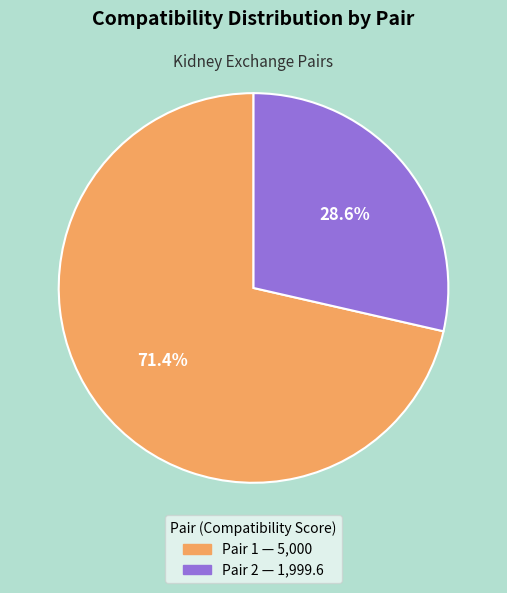

Is there any slice that represents more than half of the pie?

Yes